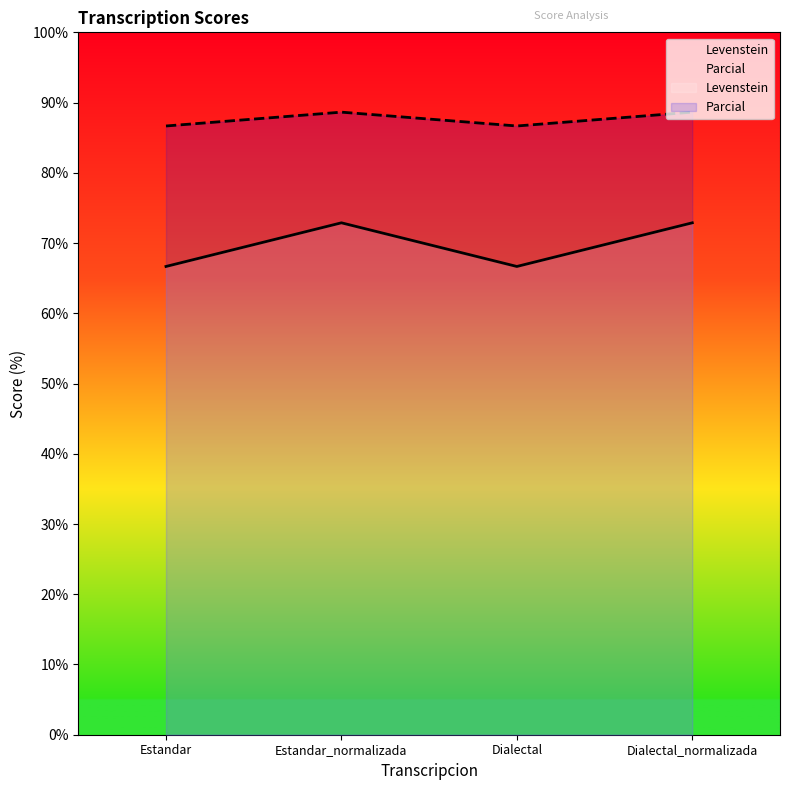

Count the Levenstein values in the range 66 to 72.

2